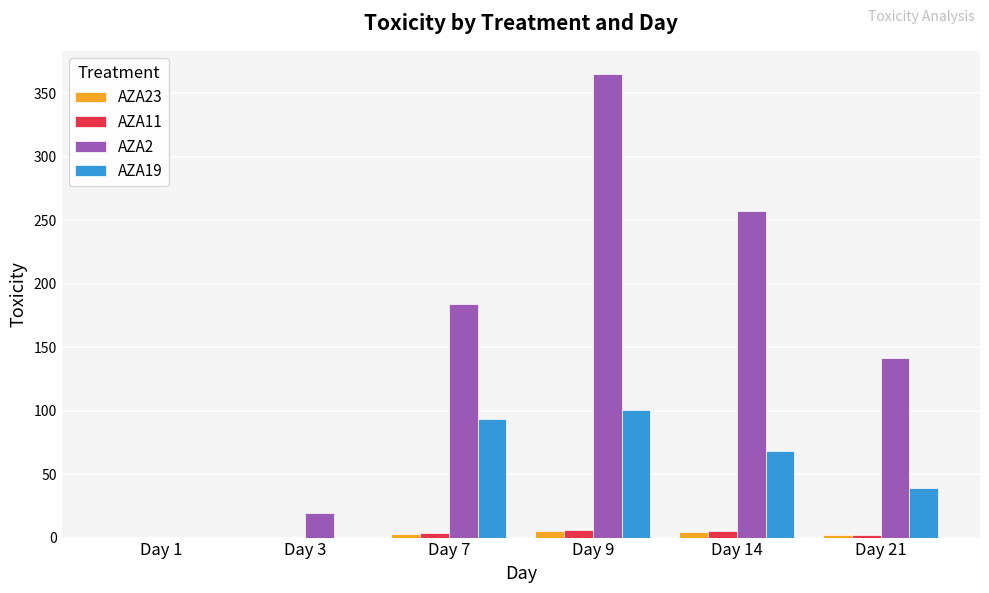

Which series changed the most between Day 1 and Day 9?

AZA2